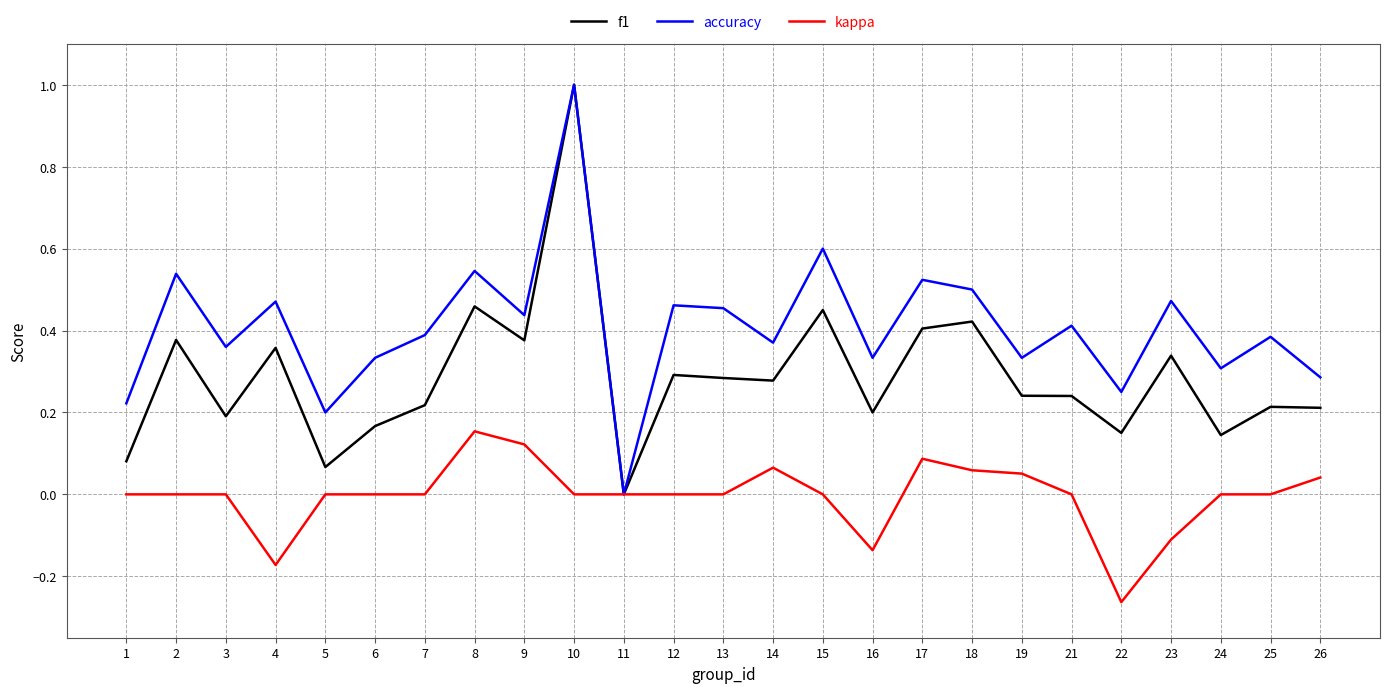

True or false: kappa has more than 1 interior local peaks.

True